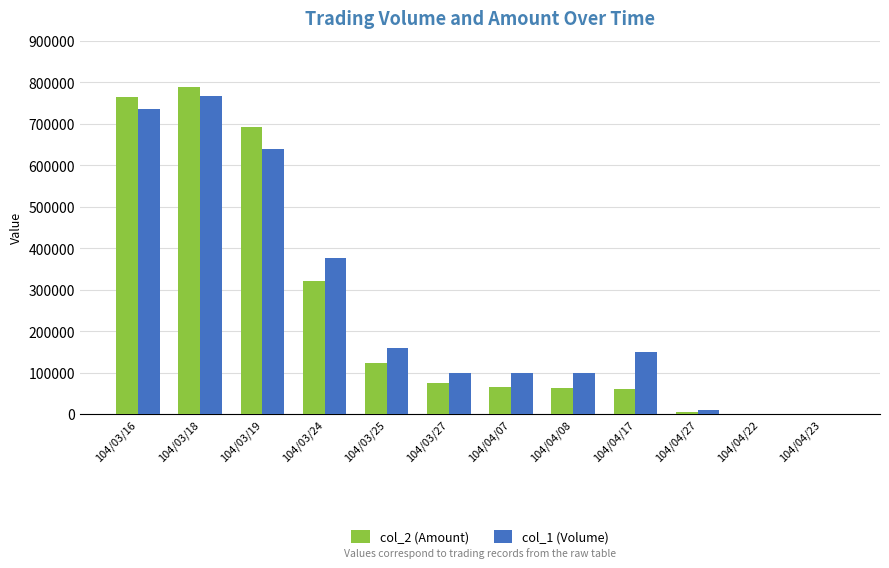

At which category is the sum across all series the highest?

104/03/18